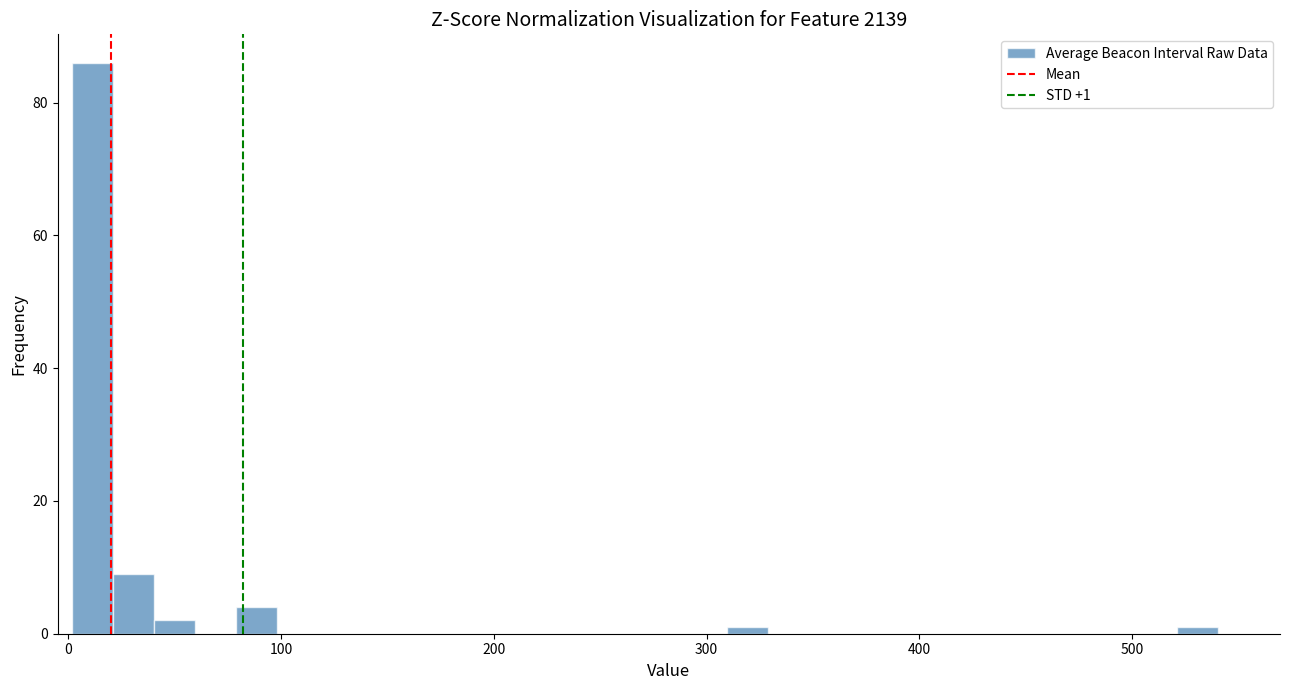

Around what value on the x-axis is the tallest bar? Give the approximate position of its centre, as read against the axis.

10